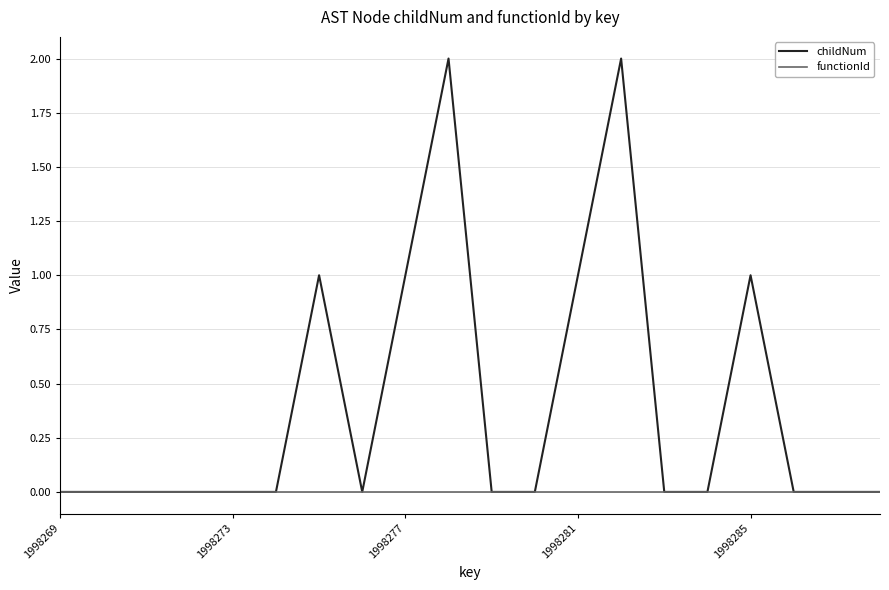

List the series in order of their peak value, highest first.

childNum, functionId